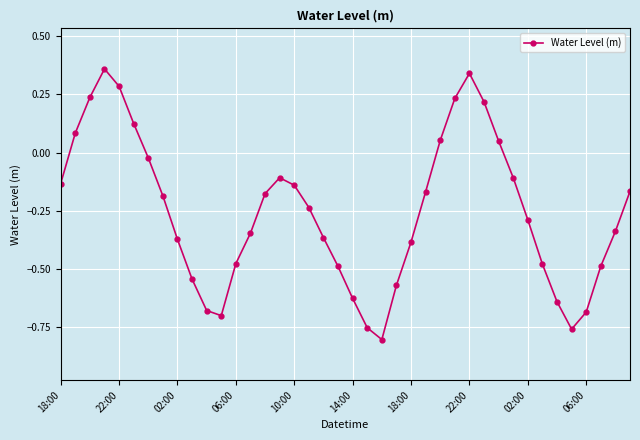

How many interior local peaks (higher than both neighbors) does the data have?

3